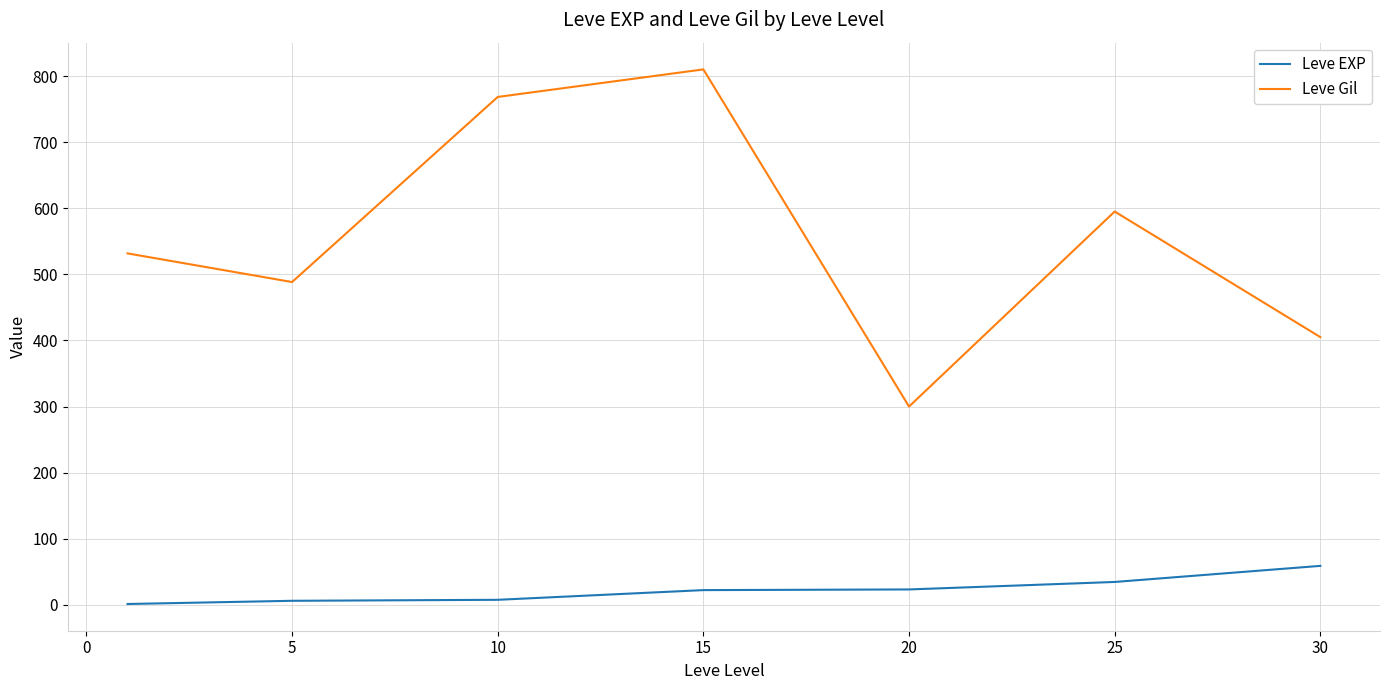

What is the difference between the second highest and minimum values in the Leve EXP series?

33.3